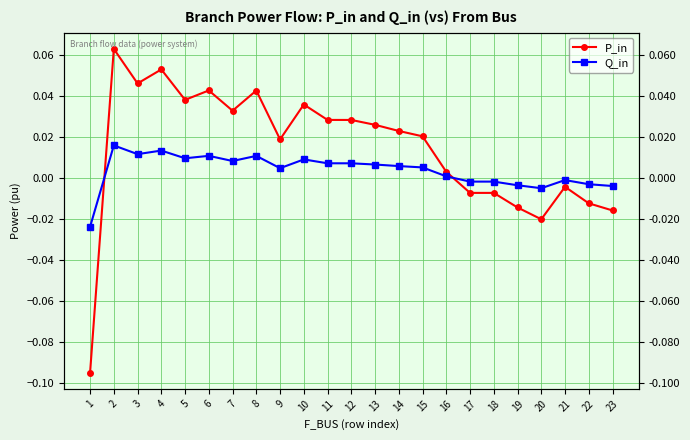

Between which two adjacent categories do Q_in and P_in first intersect?

1 and 2